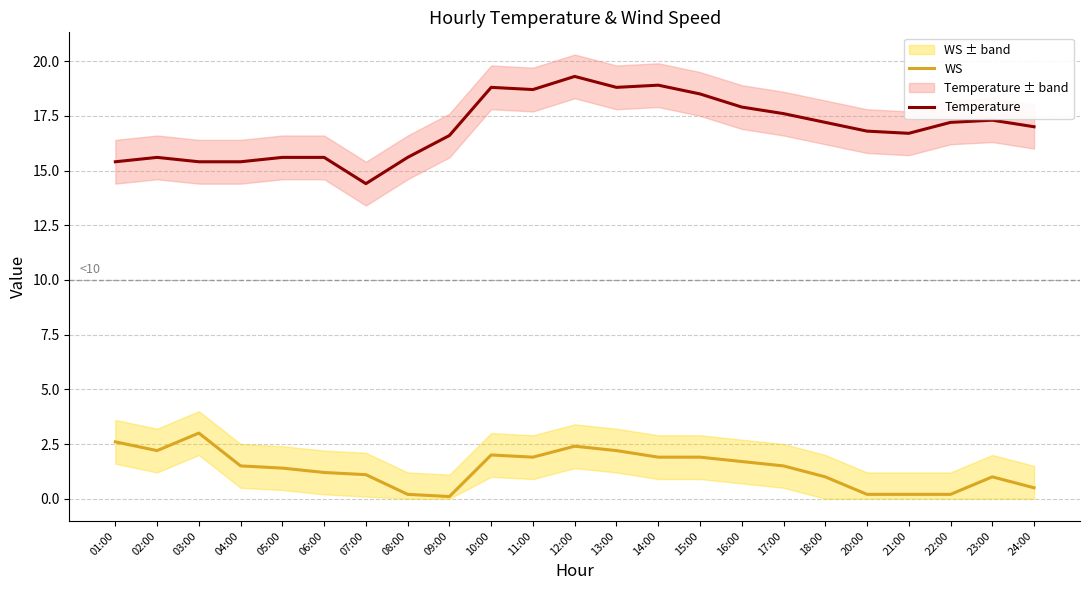

What are all the series names shown in the legend?

WS, Temperature